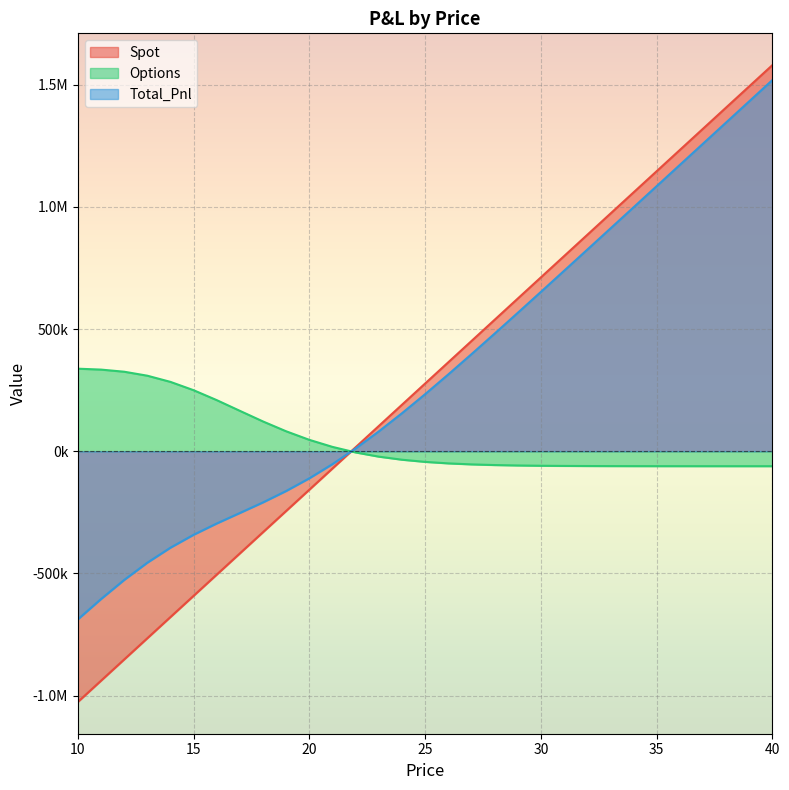

What are all the series names shown in the legend?

Spot, Options, Total_Pnl